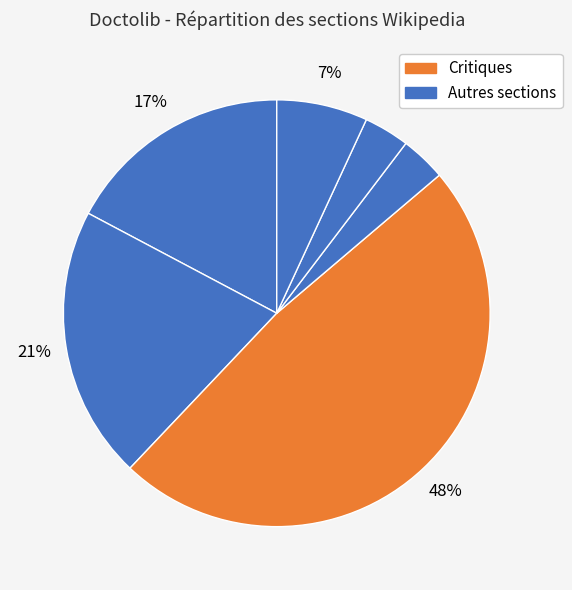

Is there a majority slice in this chart?

No